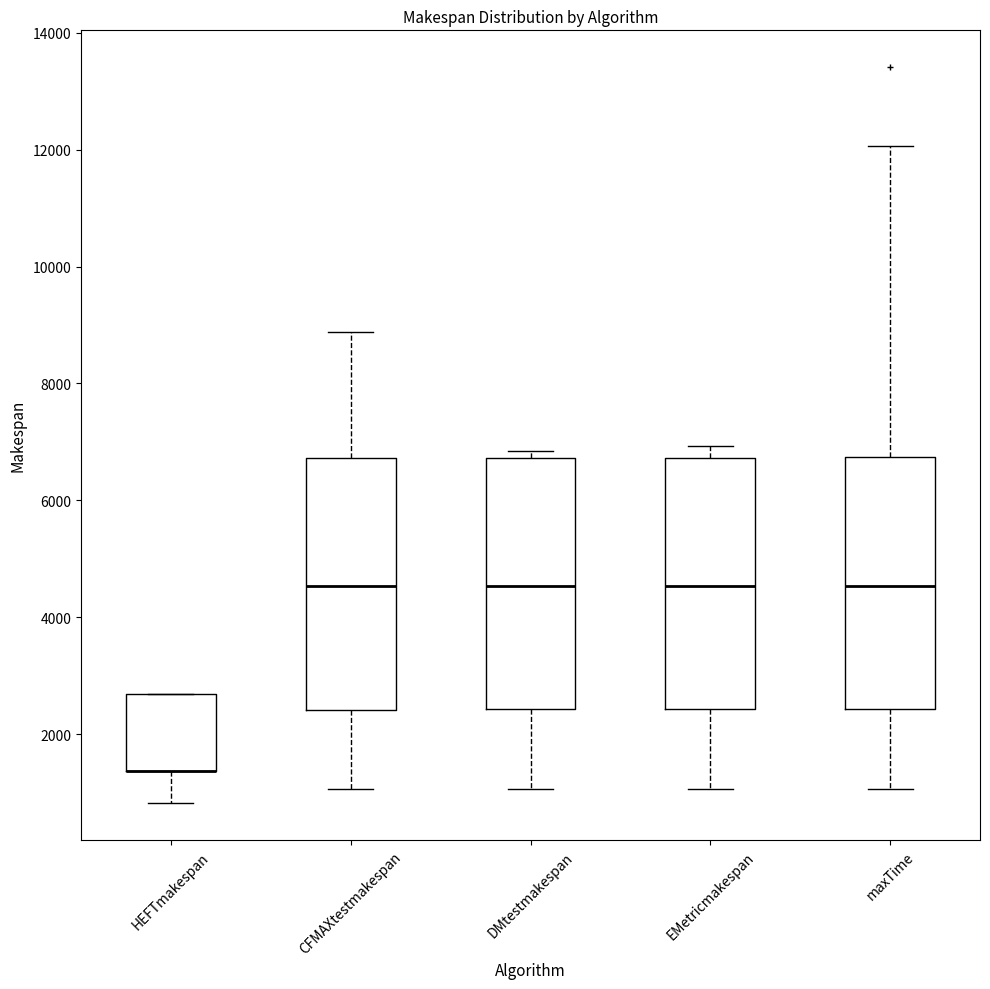

Reading left to right, read every box against the y-axis: the position of its median line, the range the box covers, and the ends of its whiskers. The values are not printed on the chart, so give them approximately, as read against the axis.

HEFTmakespan: median 1400 (drawn on the box's lower edge), box 1400 to 2600, whiskers 800 to 2600
CFMAXtestmakespan: median 4600, box 2400 to 6800, whiskers 1000 to 8800
DMtestmakespan: median 4600, box 2400 to 6800, whiskers 1000 to 6800 (just above the box's upper edge)
EMetricmakespan: median 4600, box 2400 to 6800, whiskers 1000 to 7000
maxTime: median 4600, box 2400 to 6800, whiskers 1000 to 12000